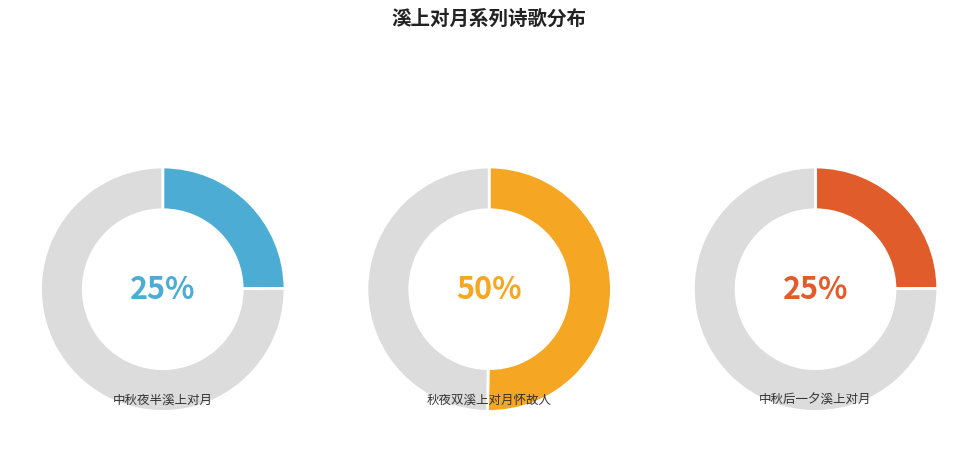

To the nearest percent, what percentage of the pie is 中秋夜半溪上对月?

25%